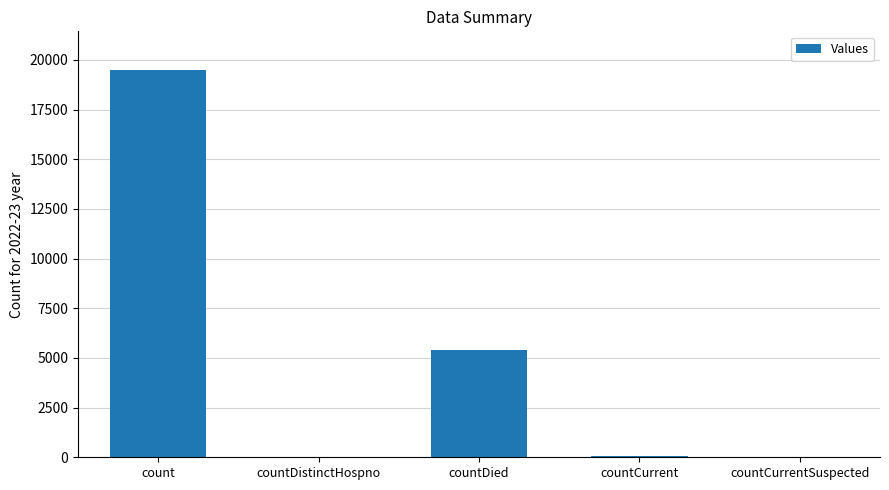

What is the maximum value shown in the chart?

19487